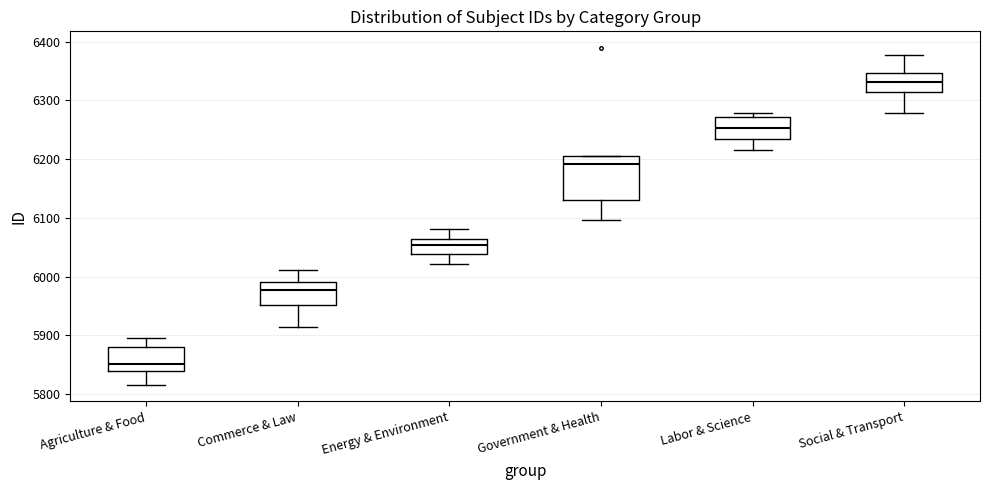

Comparing the boxes themselves (not the whiskers), which one is the tallest?

Government & Health